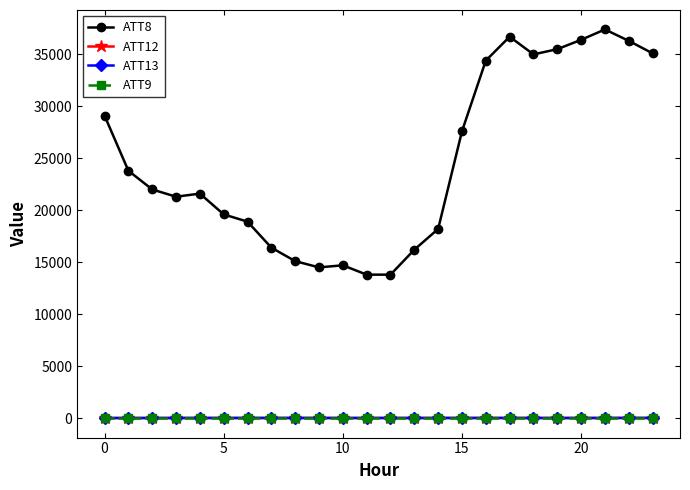

True or false: ATT12 and ATT13 cross at least once.

False